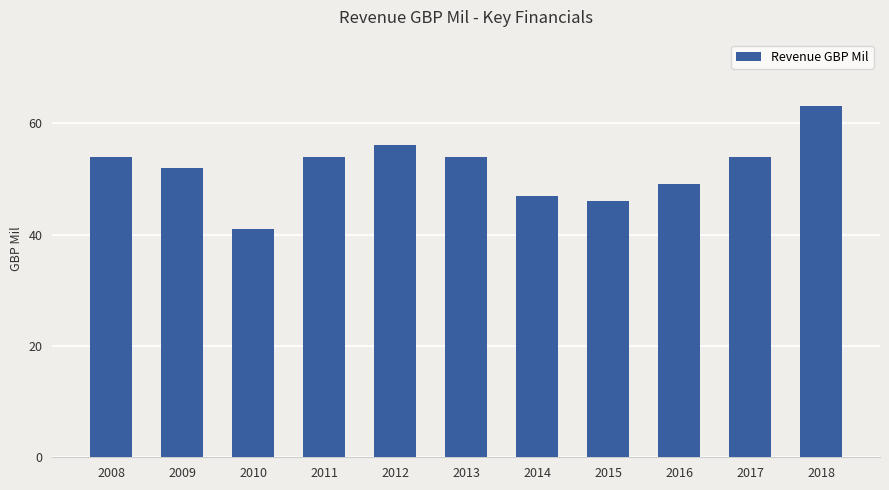

Reading right to left, extract all data points from this chart.

63	54	49	46	47	54	56	54	41	52	54